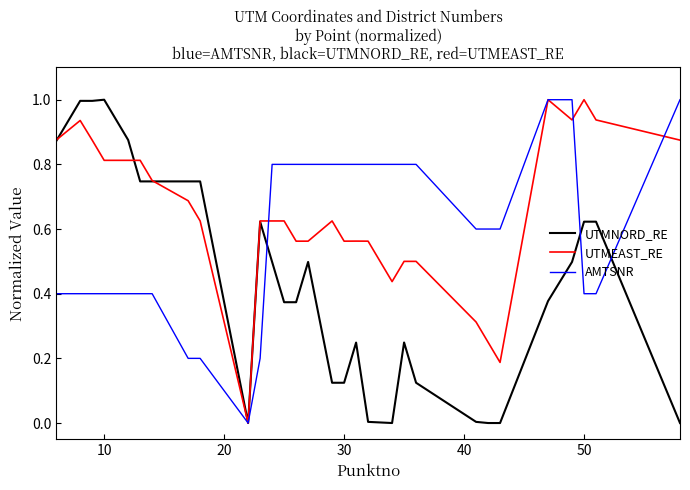

Rank the series by their average value, from lowest to highest.

UTMNORD_RE, AMTSNR, UTMEAST_RE